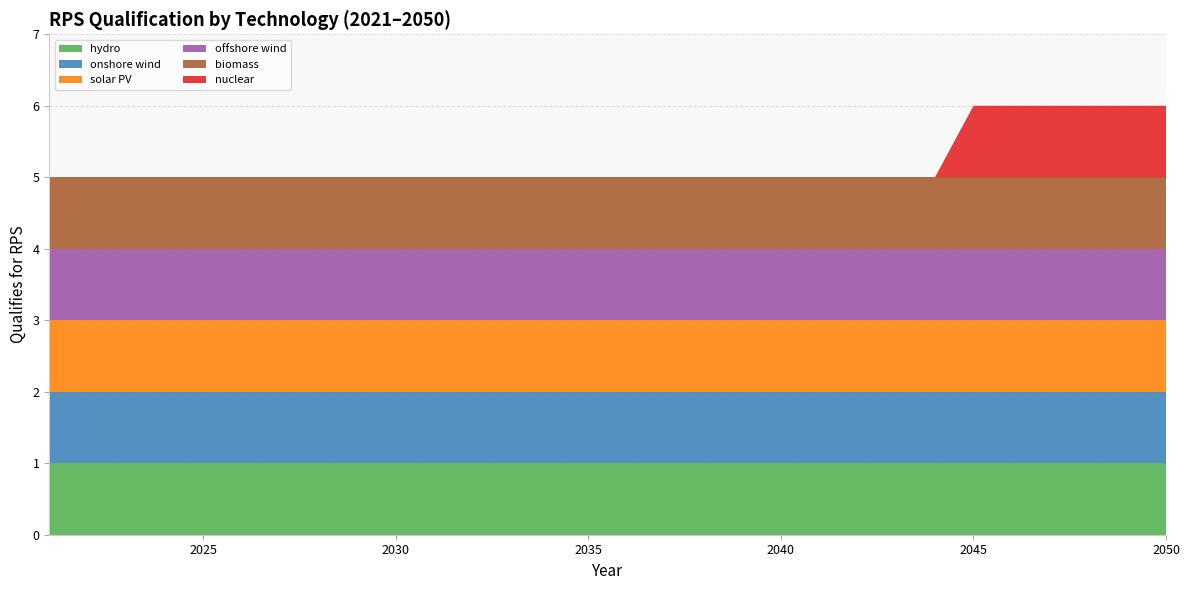

Reading left to right, extract all data points from this chart.

hydro: 2021=1	2022=1	2023=1	2024=1	2025=1	2026=1	2027=1	2028=1	2029=1	2030=1	2031=1	2032=1	2033=1	2034=1	2035=1	2036=1	2037=1	2038=1	2039=1	2040=1	2041=1	2042=1	2043=1	2044=1	2045=1	2046=1	2047=1	2048=1	2049=1	2050=1
onshore wind: 2021=1	2022=1	2023=1	2024=1	2025=1	2026=1	2027=1	2028=1	2029=1	2030=1	2031=1	2032=1	2033=1	2034=1	2035=1	2036=1	2037=1	2038=1	2039=1	2040=1	2041=1	2042=1	2043=1	2044=1	2045=1	2046=1	2047=1	2048=1	2049=1	2050=1
solar PV: 2021=1	2022=1	2023=1	2024=1	2025=1	2026=1	2027=1	2028=1	2029=1	2030=1	2031=1	2032=1	2033=1	2034=1	2035=1	2036=1	2037=1	2038=1	2039=1	2040=1	2041=1	2042=1	2043=1	2044=1	2045=1	2046=1	2047=1	2048=1	2049=1	2050=1
offshore wind: 2021=1	2022=1	2023=1	2024=1	2025=1	2026=1	2027=1	2028=1	2029=1	2030=1	2031=1	2032=1	2033=1	2034=1	2035=1	2036=1	2037=1	2038=1	2039=1	2040=1	2041=1	2042=1	2043=1	2044=1	2045=1	2046=1	2047=1	2048=1	2049=1	2050=1
biomass: 2021=1	2022=1	2023=1	2024=1	2025=1	2026=1	2027=1	2028=1	2029=1	2030=1	2031=1	2032=1	2033=1	2034=1	2035=1	2036=1	2037=1	2038=1	2039=1	2040=1	2041=1	2042=1	2043=1	2044=1	2045=1	2046=1	2047=1	2048=1	2049=1	2050=1
nuclear: 2021=0	2022=0	2023=0	2024=0	2025=0	2026=0	2027=0	2028=0	2029=0	2030=0	2031=0	2032=0	2033=0	2034=0	2035=0	2036=0	2037=0	2038=0	2039=0	2040=0	2041=0	2042=0	2043=0	2044=0	2045=1	2046=1	2047=1	2048=1	2049=1	2050=1